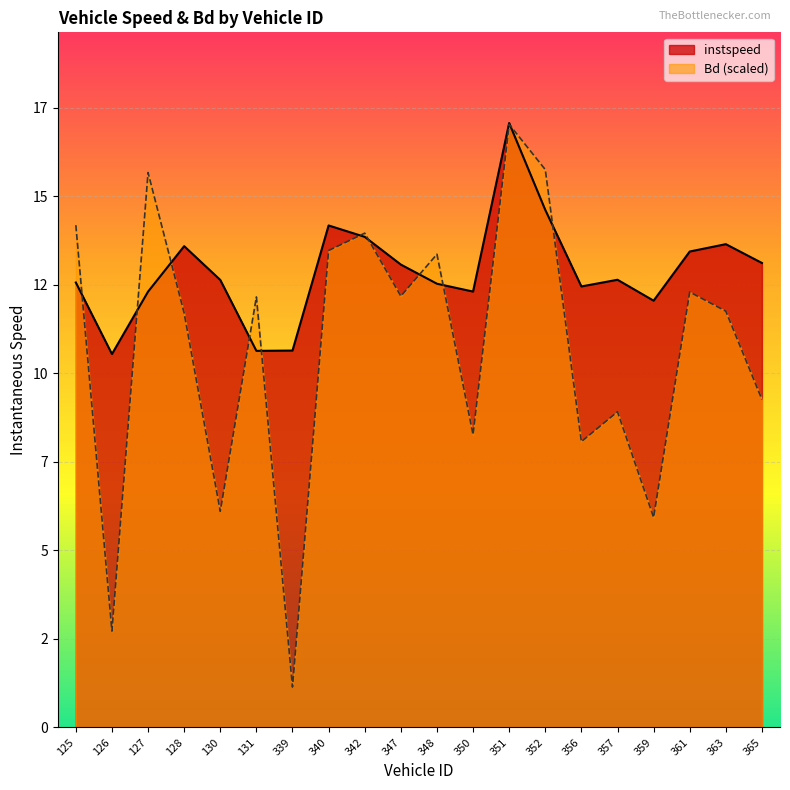

How many interior local valleys does the instspeed series have?

5